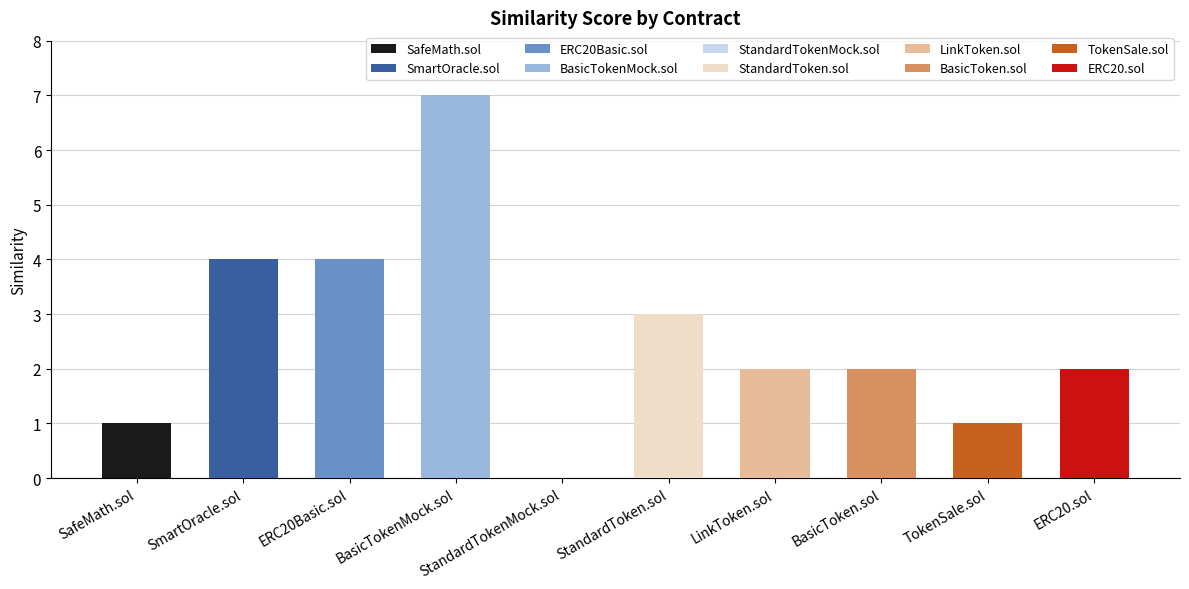

Which category has the highest value across all series?

BasicTokenMock.sol